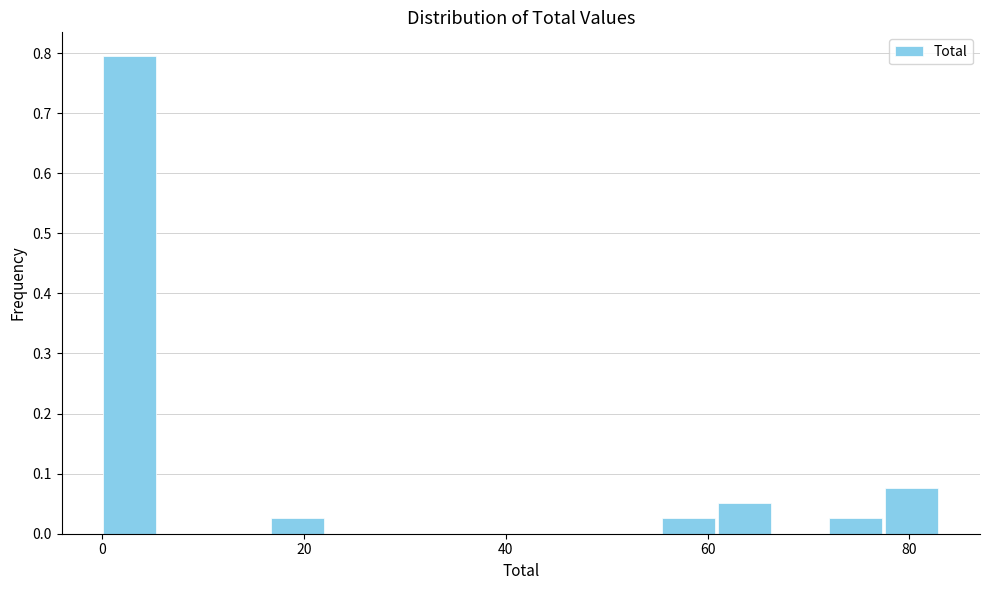

Around what value on the x-axis is the tallest bar? Give the approximate position of its centre, as read against the axis.

2